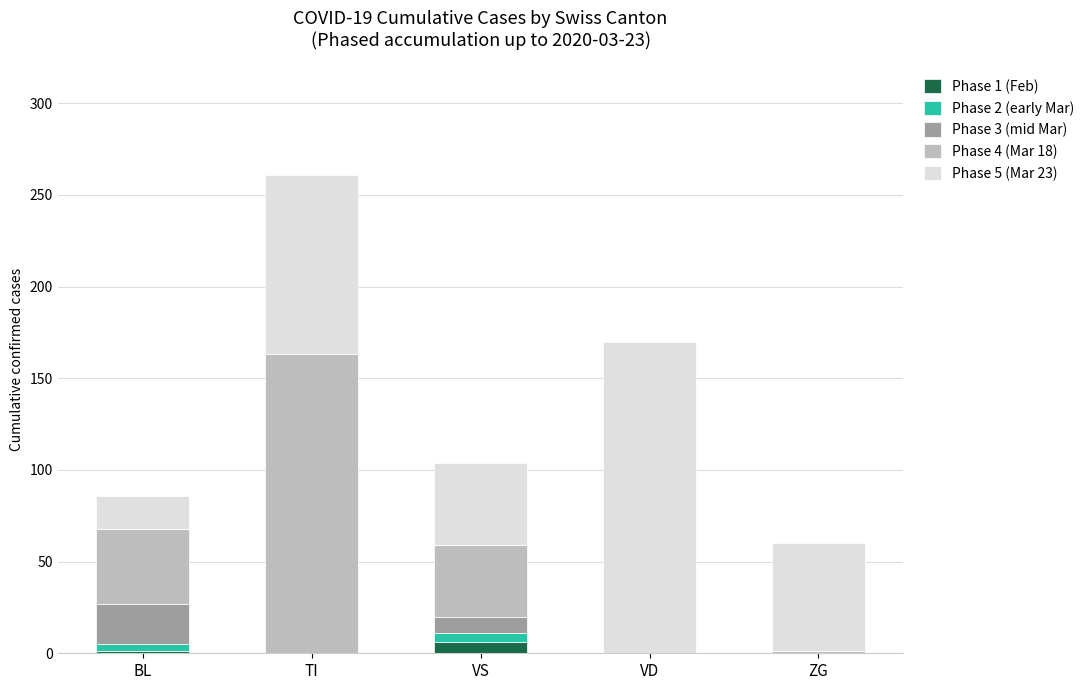

The value of Phase 1 (Feb) at ZG is 0. True or false?

True